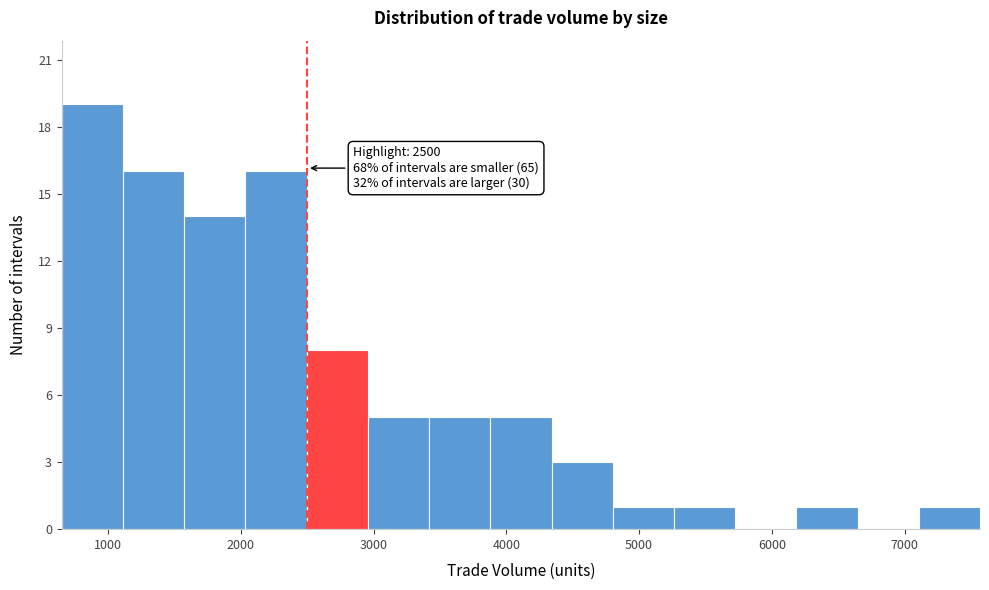

Which range on the x-axis has the tallest bar?

700 to 1100